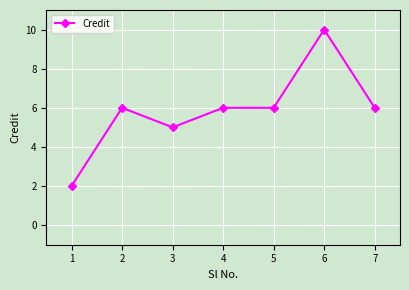

At which category does the data reach its first local valley?

3